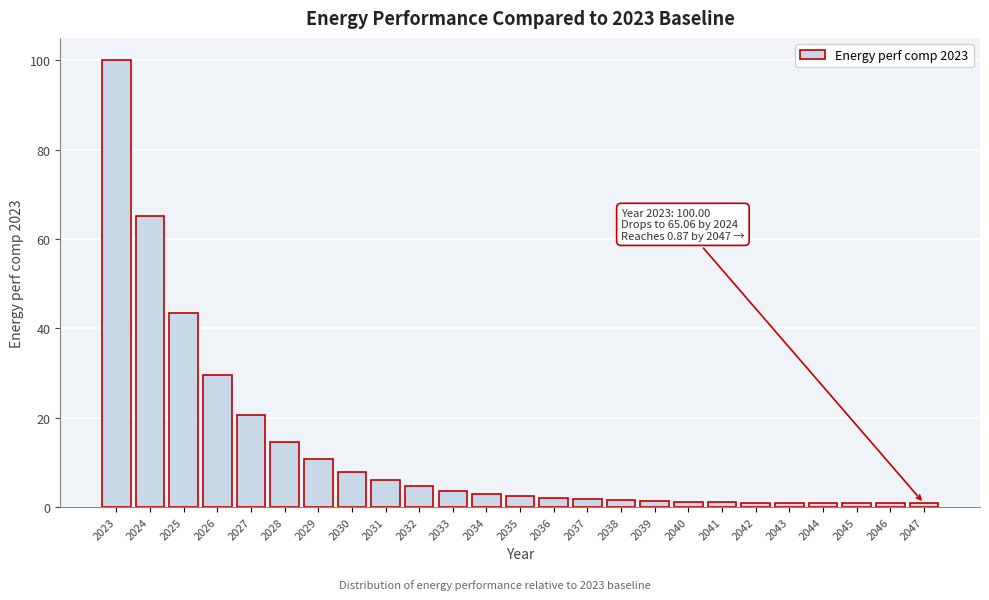

What is the maximum value shown in the chart?

100.0